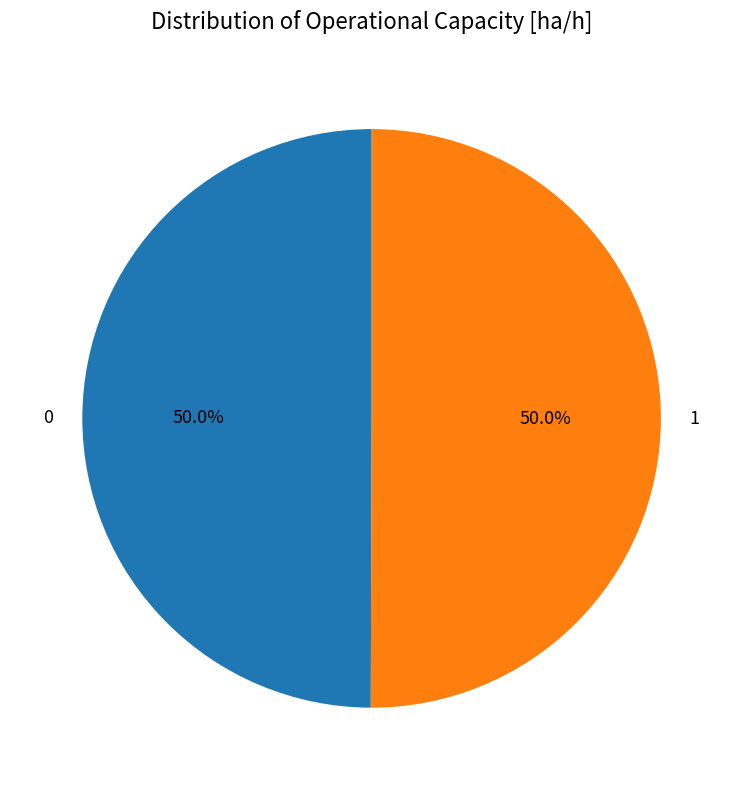

Do 1 and 0 together represent more than half of the pie?

Yes